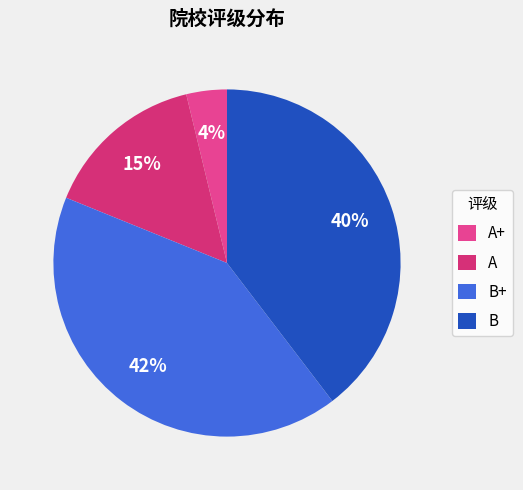

The B slice represents 40% of the pie. True or false?

True